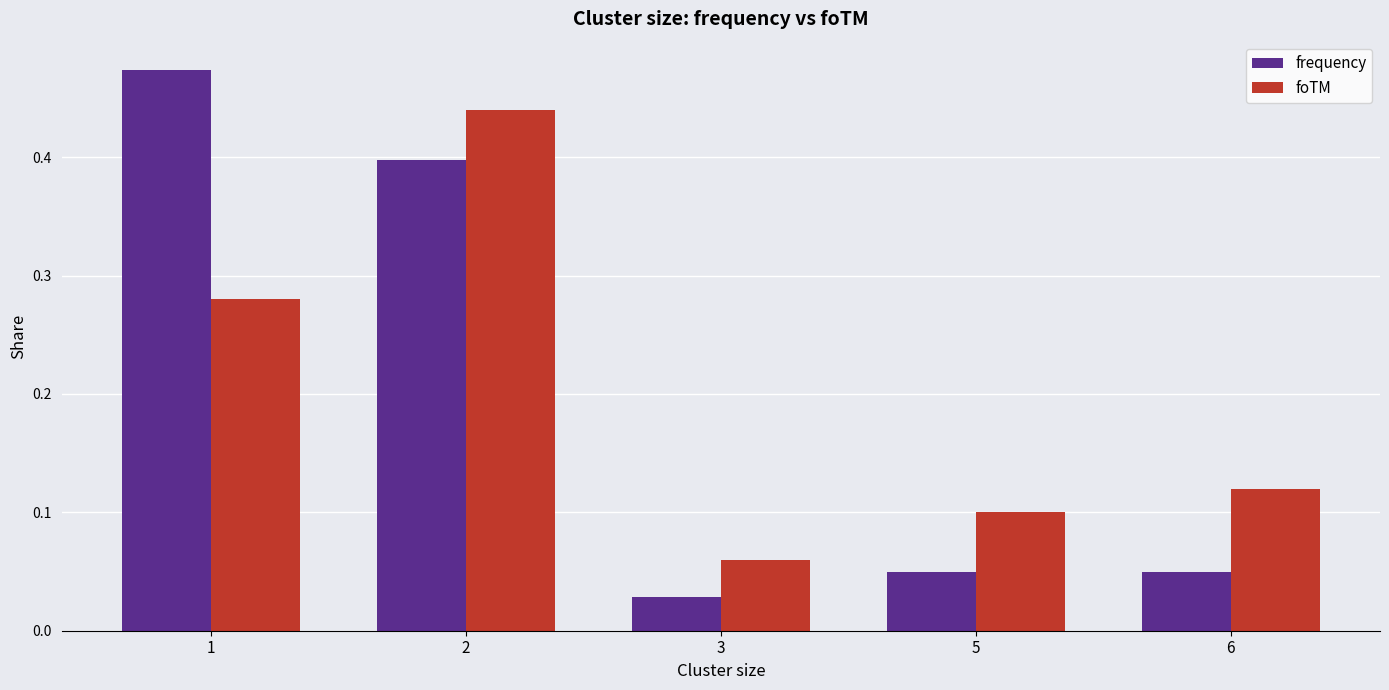

What are all the series names shown in the legend?

frequency, foTM